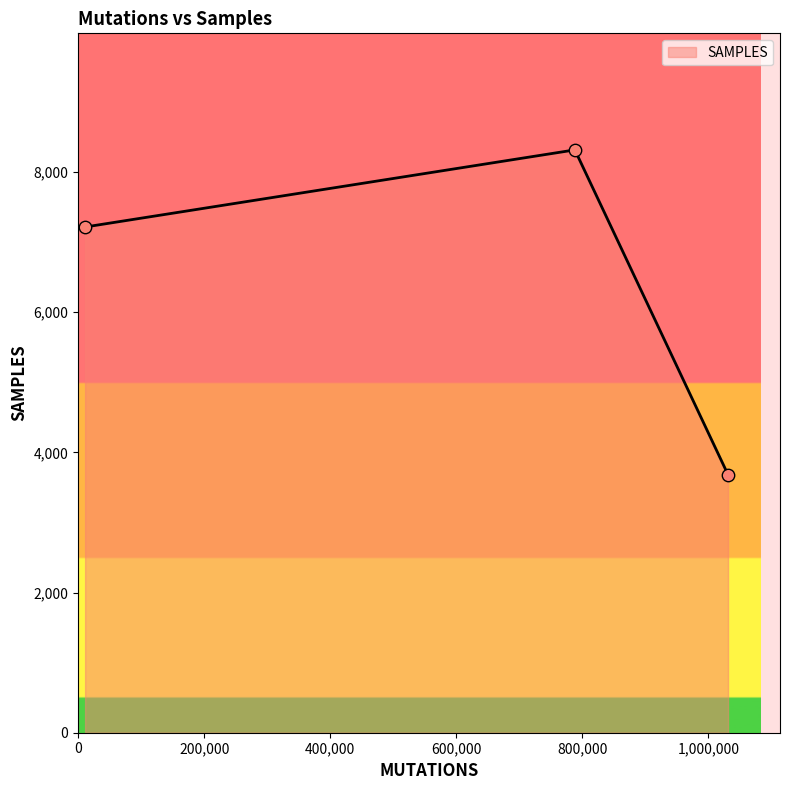

What is the greatest value displayed?

8315